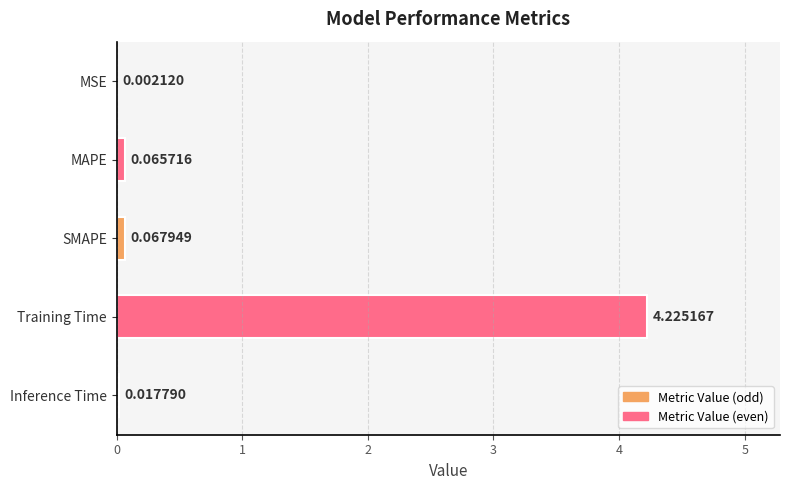

At which category does the chart reach its peak across all series?

Training Time